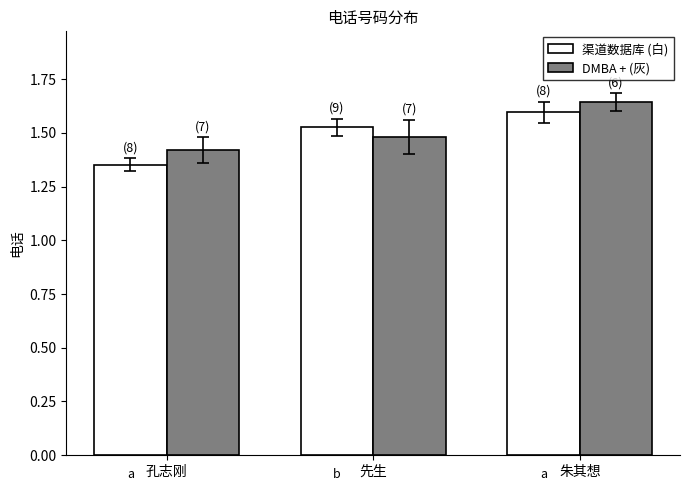

How many groups of bars are there?

3